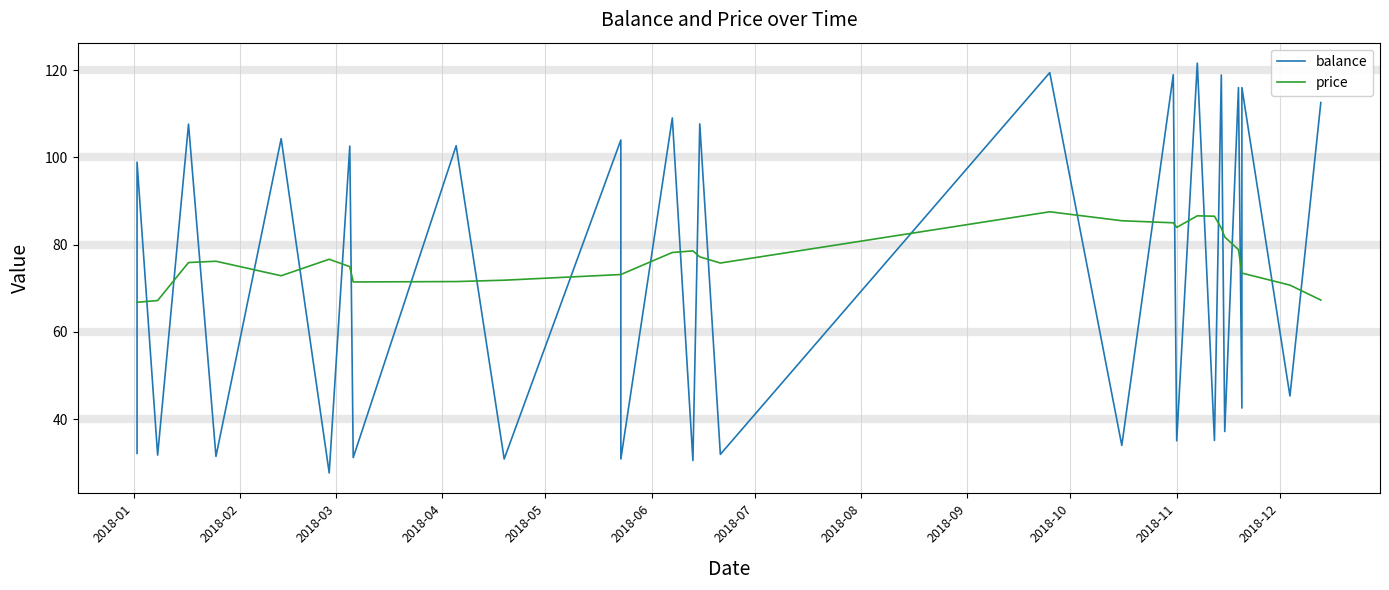

Is this an area chart (filled region under the line)?

No